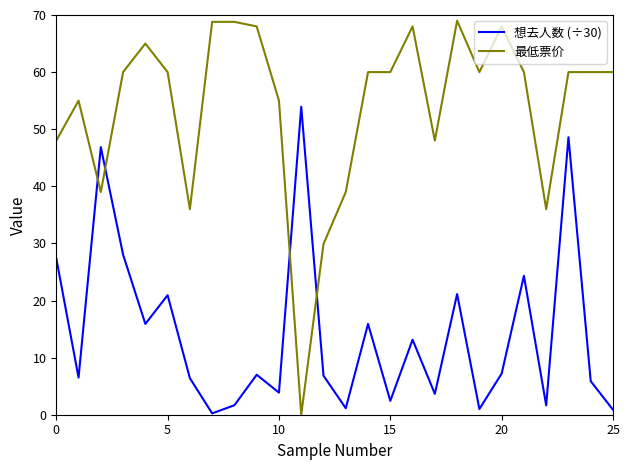

Which series has the largest total across all categories?

最低票价